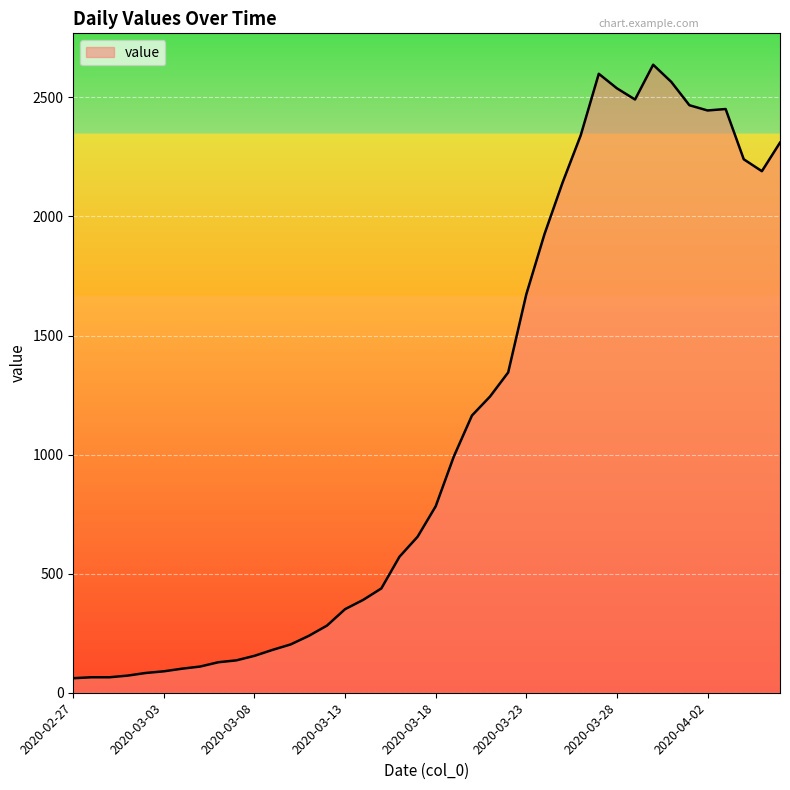

What is the smallest value displayed?

61